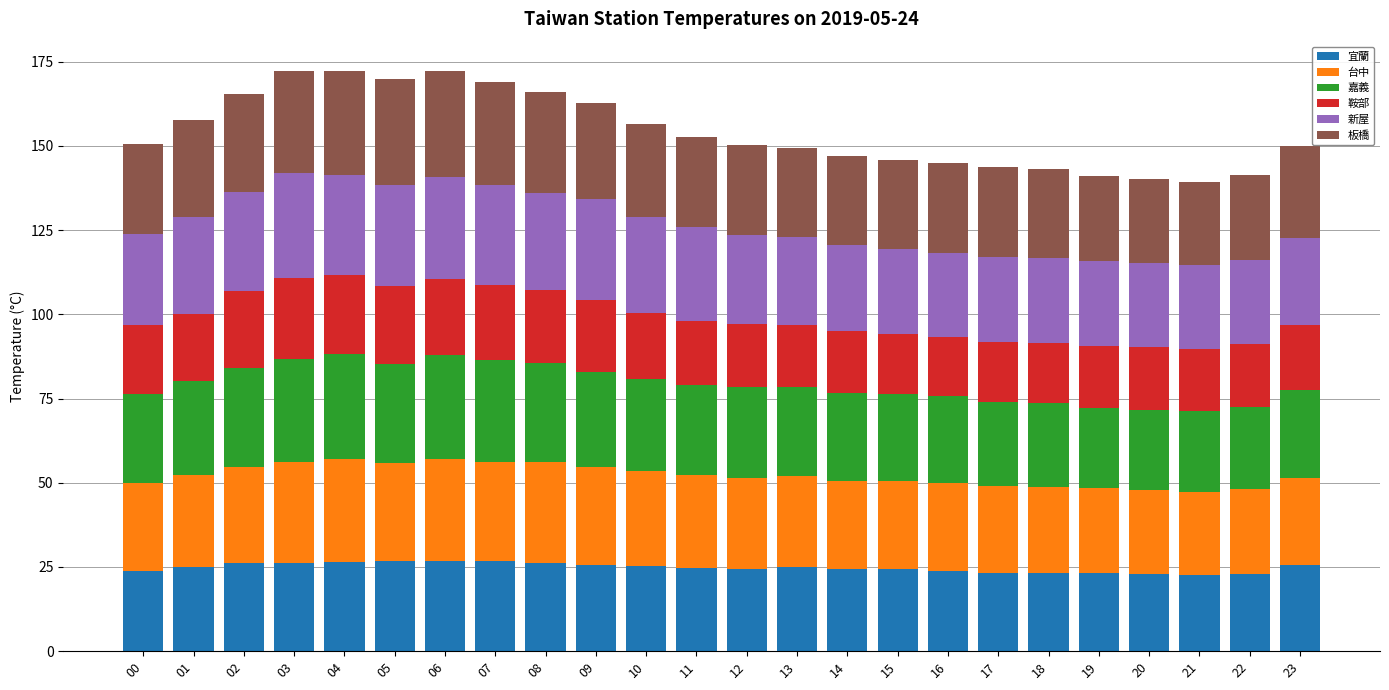

What is the maximum value for 宜蘭?

26.9